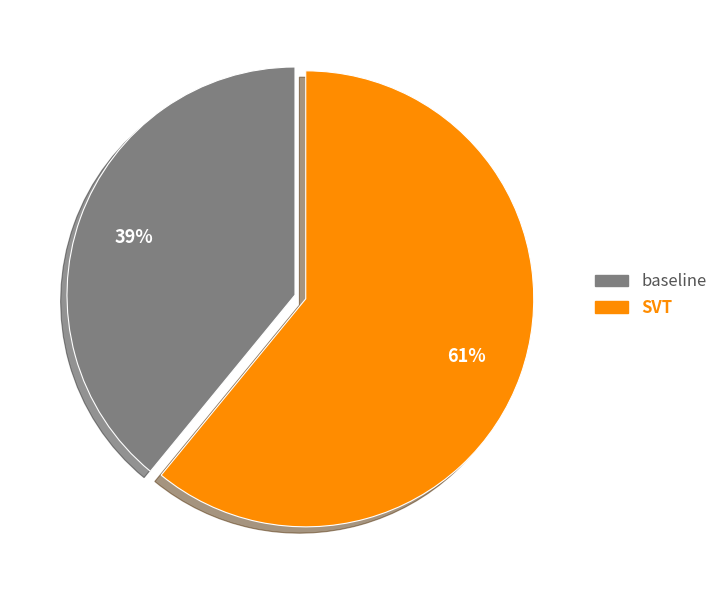

The SVT slice represents 54% of the pie. True or false?

False